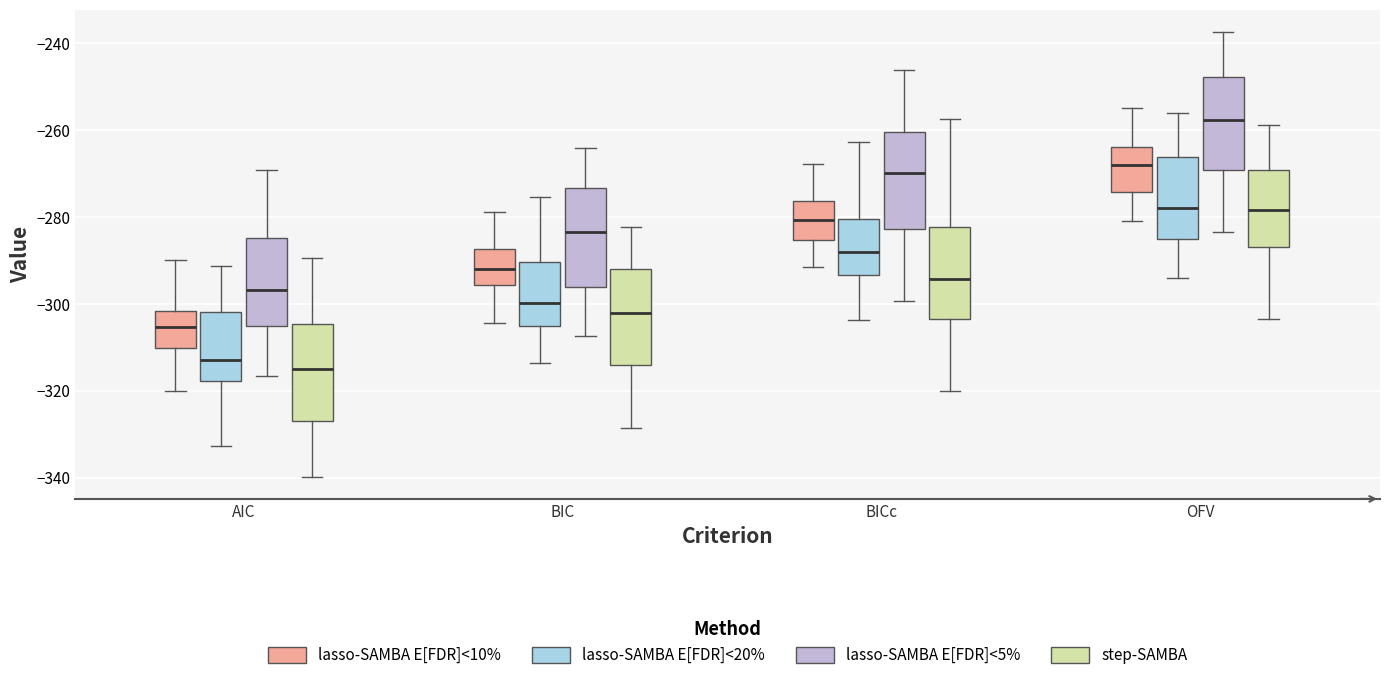

Which box's median line is the highest?

OFV (lasso-SAMBA E[FDR]<5%)